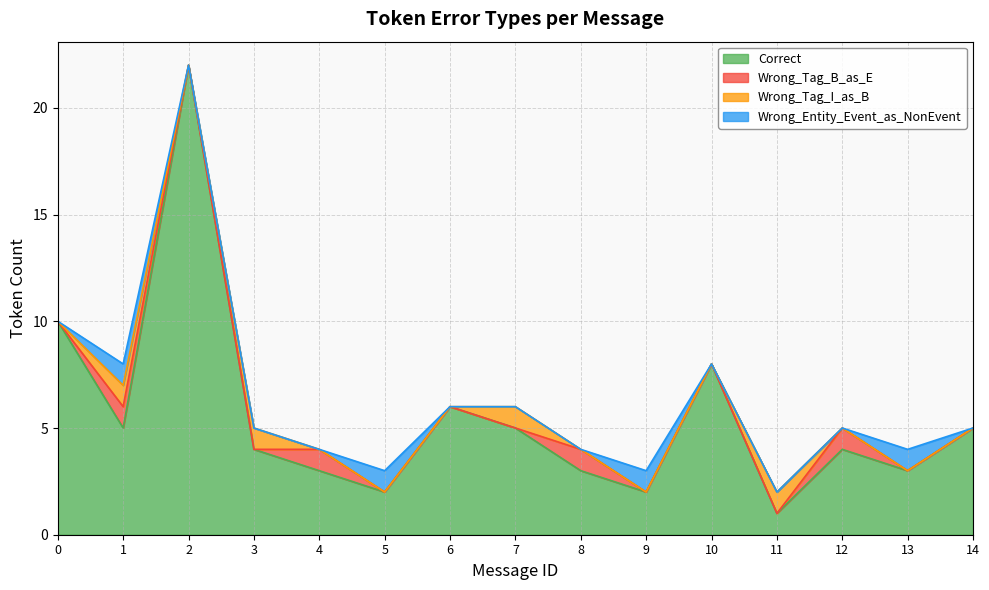

At which category is the sum across all series the highest?

2